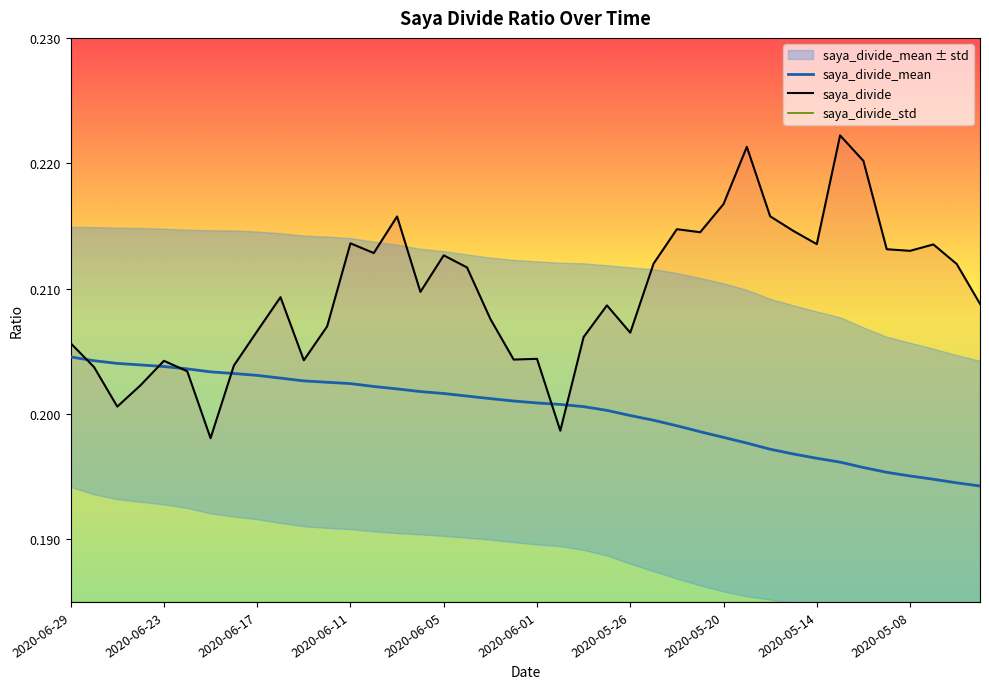

True or false: saya_divide_std and saya_divide intersect in this chart.

False